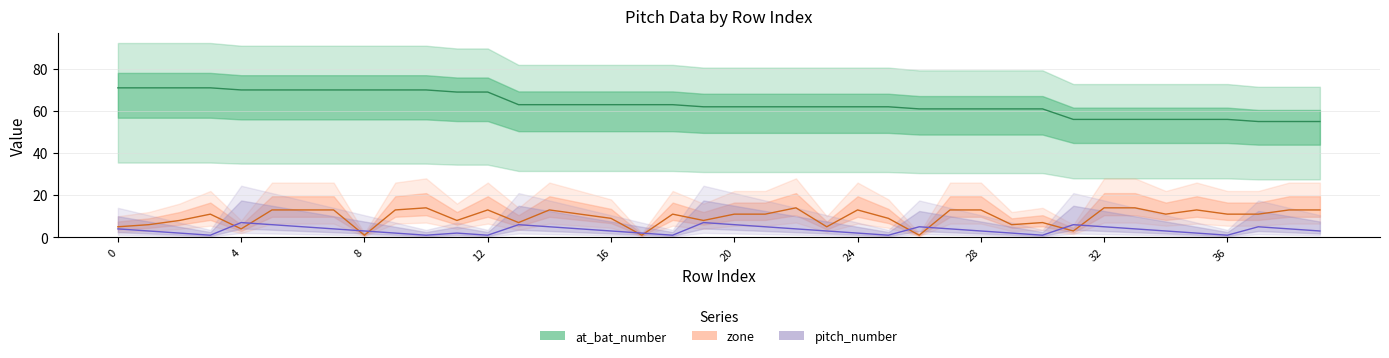

At which label does at_bat_number reach its minimum?

37